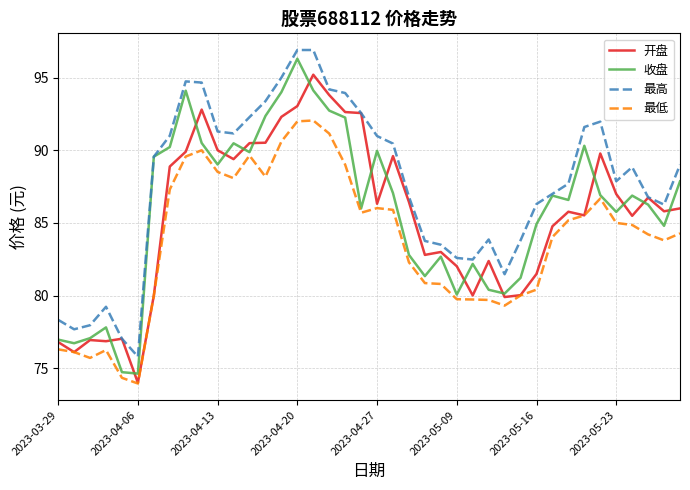

What is the maximum value for 收盘?

96.3